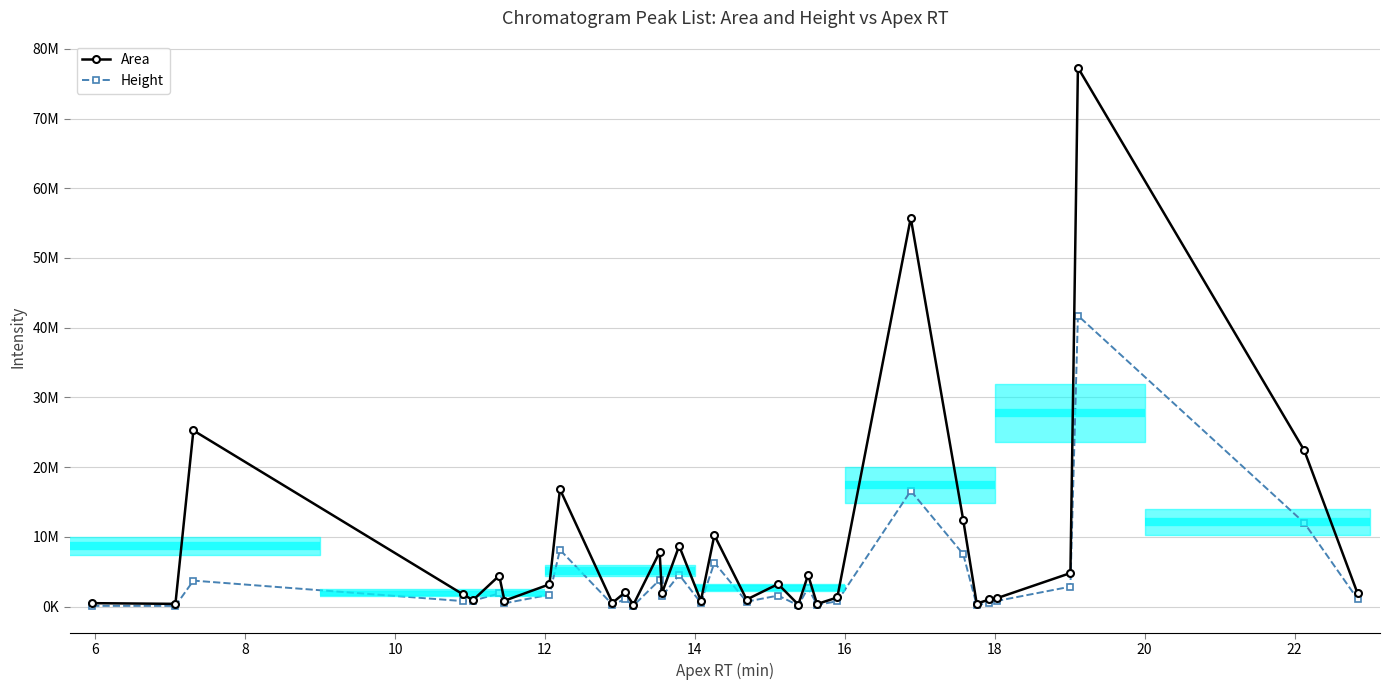

How many values in the Area series are below 1920557?

16